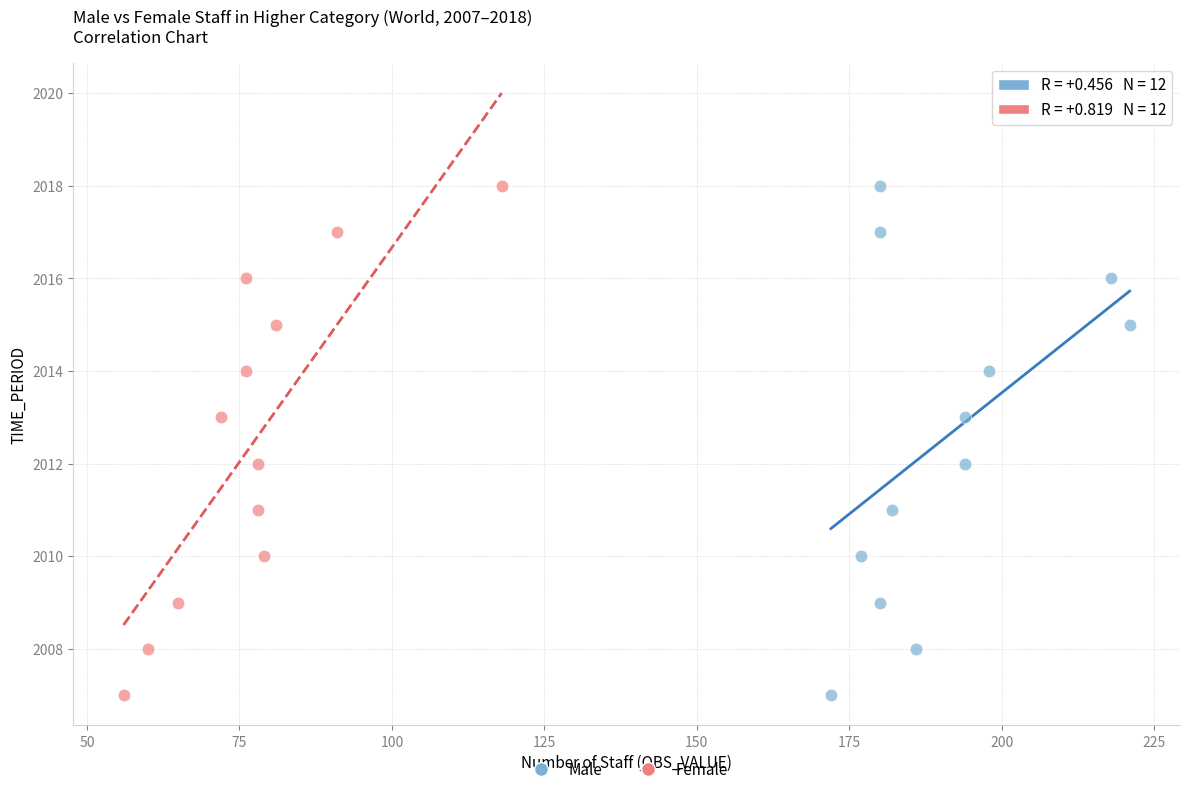

What are all the series names shown in the legend?

Male, Female